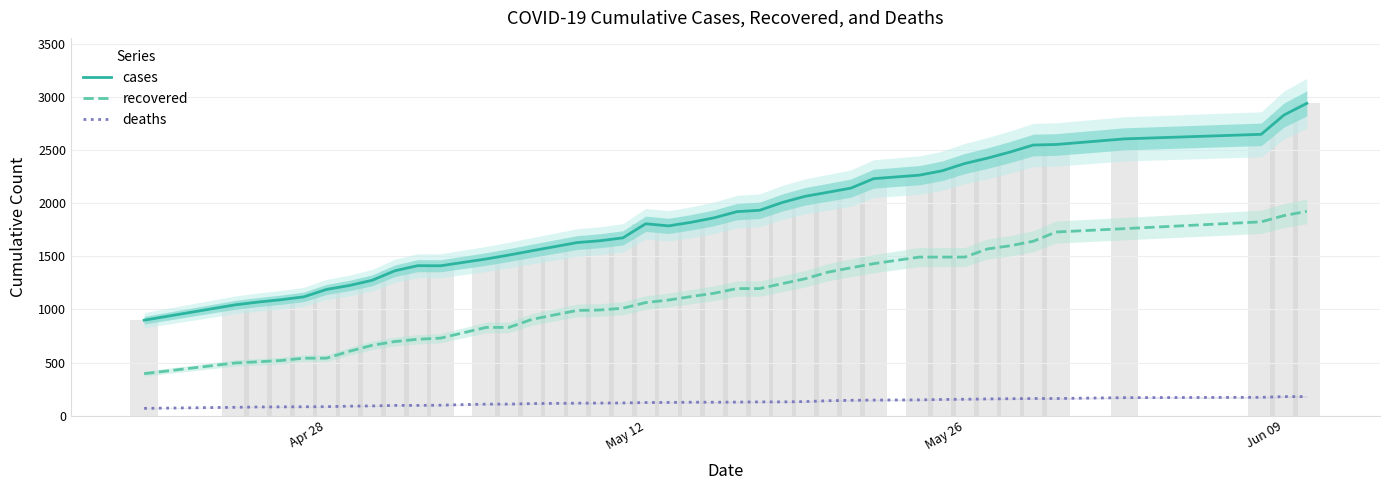

List the series in order of their peak value, lowest first.

deaths, recovered, cases